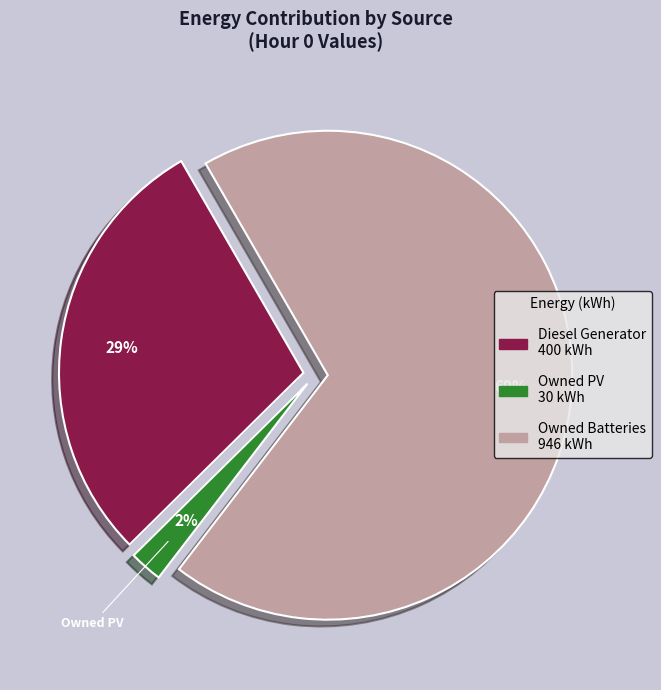

Which category accounts for the majority?

Owned Batteries